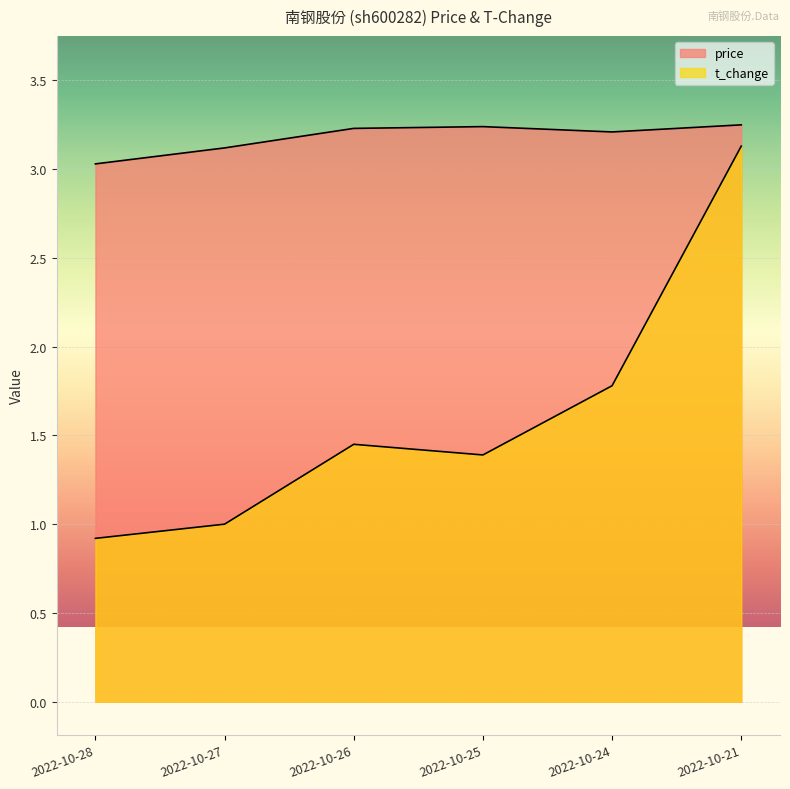

At which category does price reach its first local valley?

2022-10-24